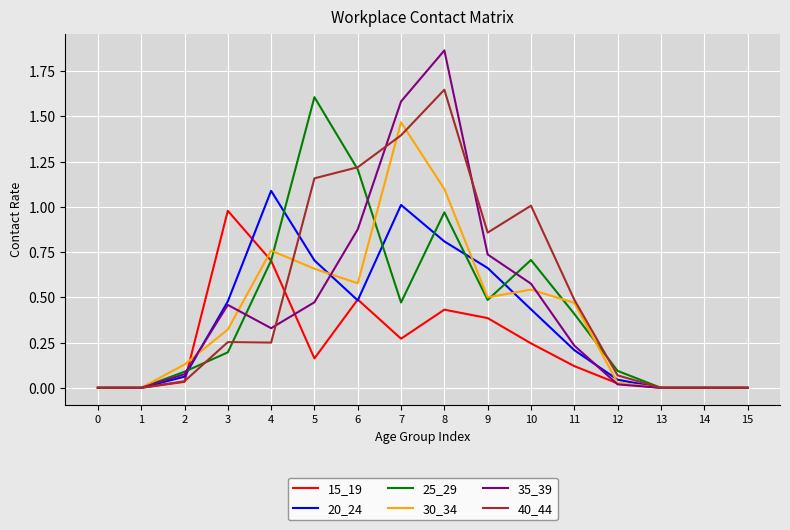

Is it true that 30_34 equals 0.8 at 9?

False